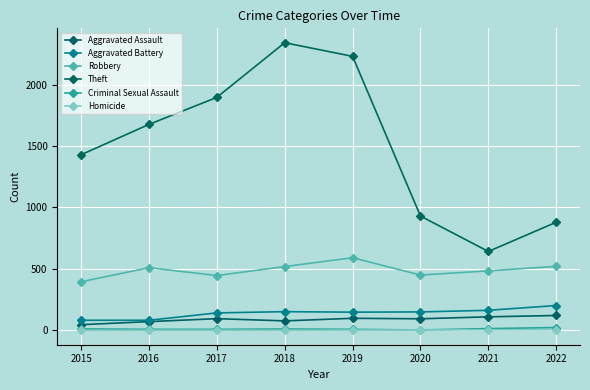

What is the average value of the Aggravated Assault series?

89